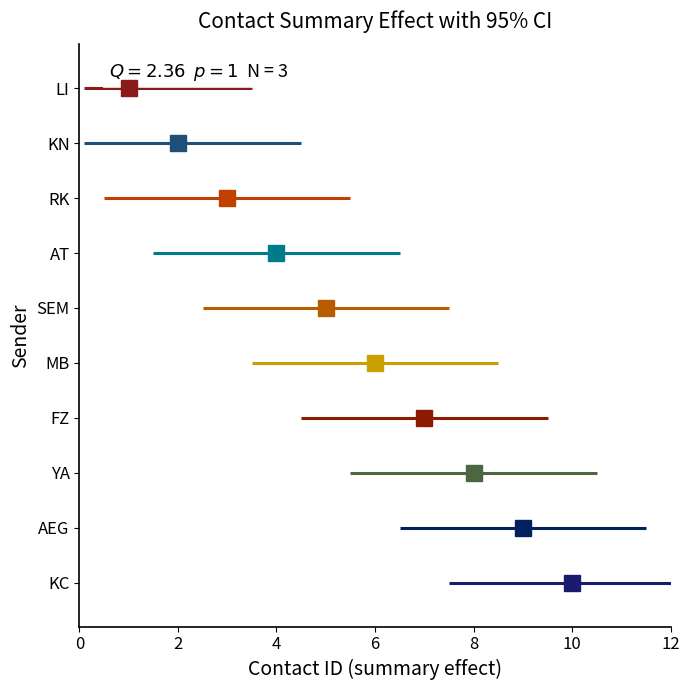

How many values exceed 6?

4